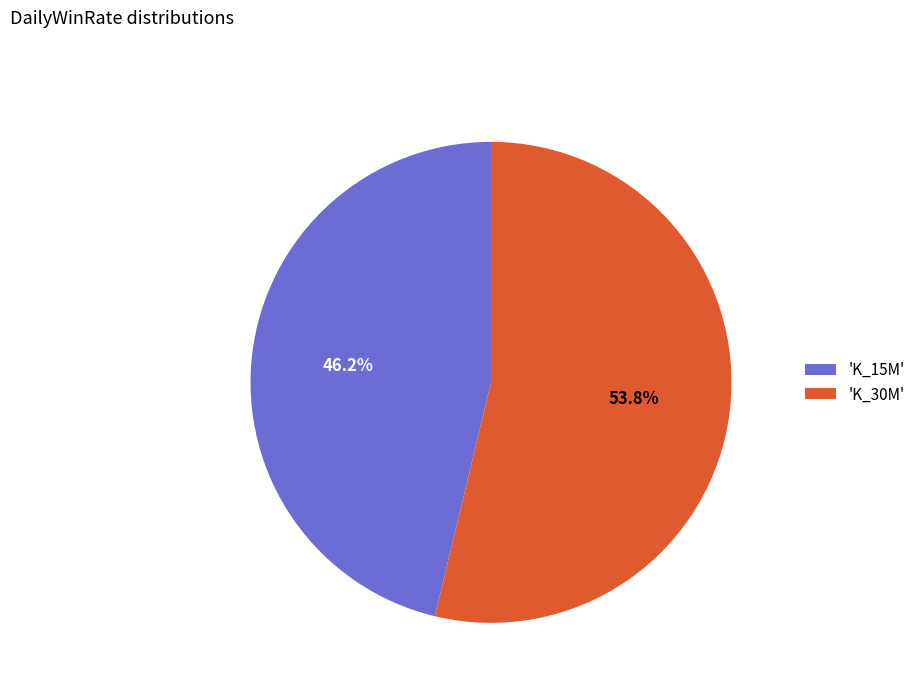

Which category has the smallest portion of the pie?

'K_15M'